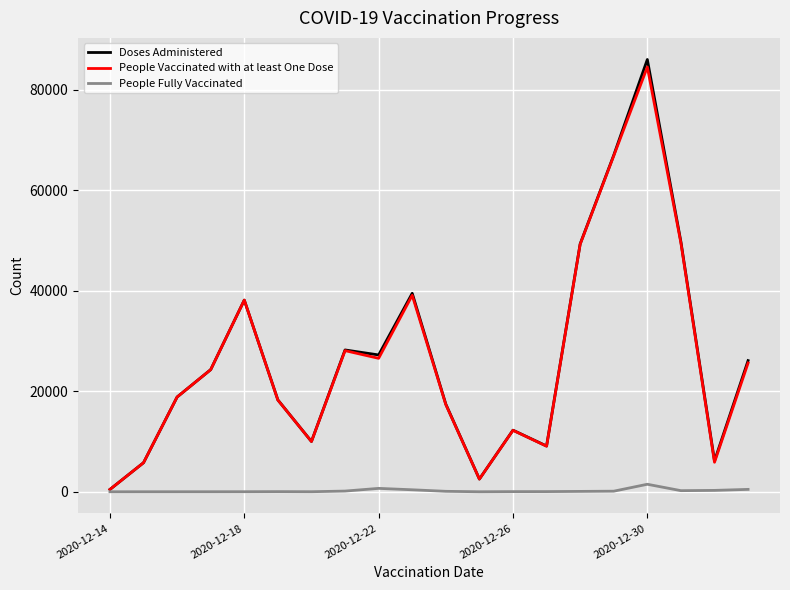

Which series has the largest range (max minus min)?

Doses Administered